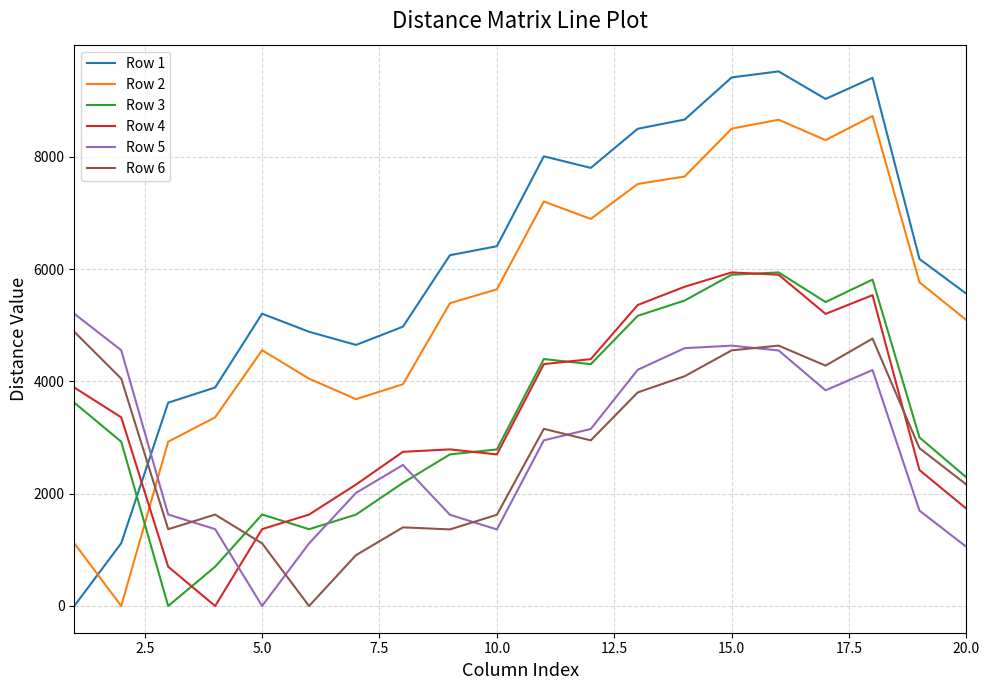

Which series has the largest total across all categories?

Row 1